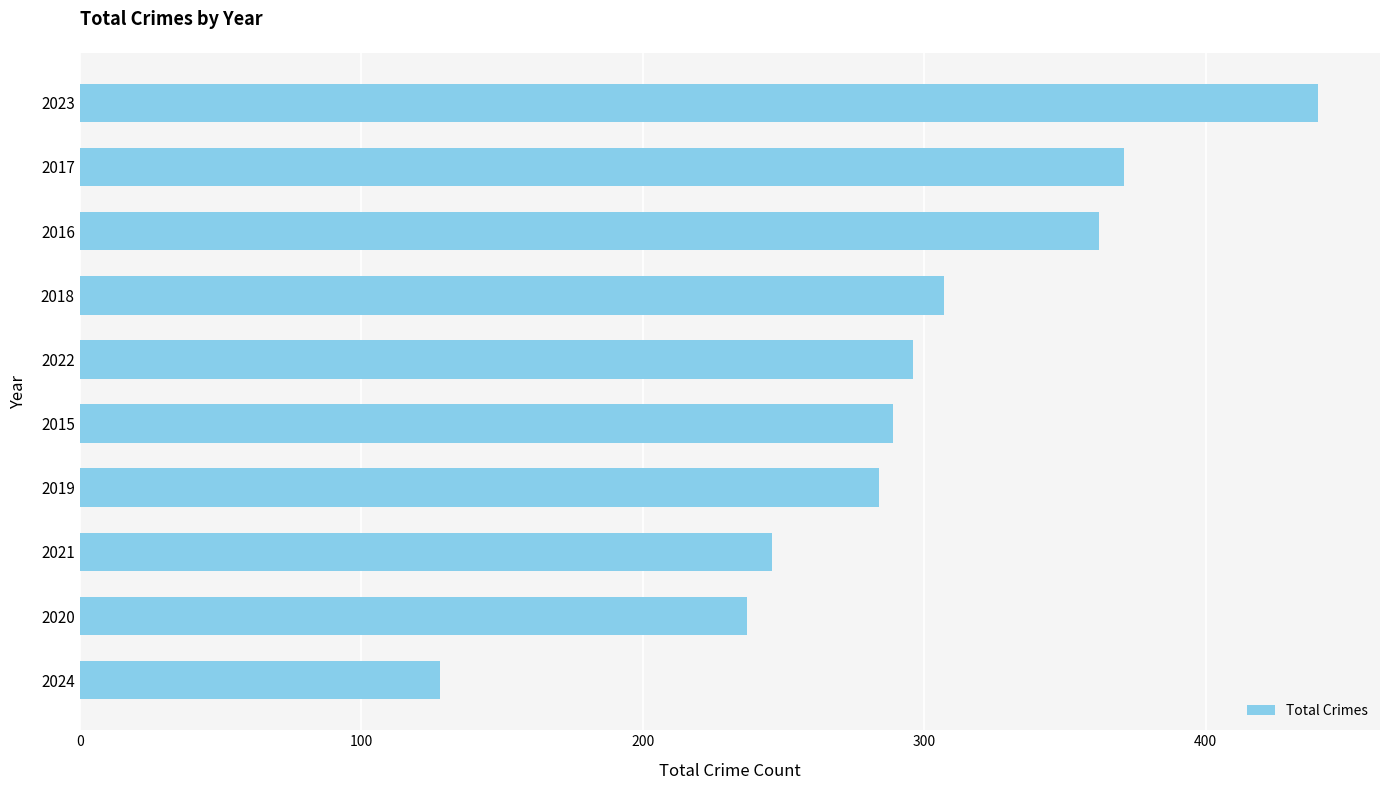

The value at 2024 is 196. True or false?

False